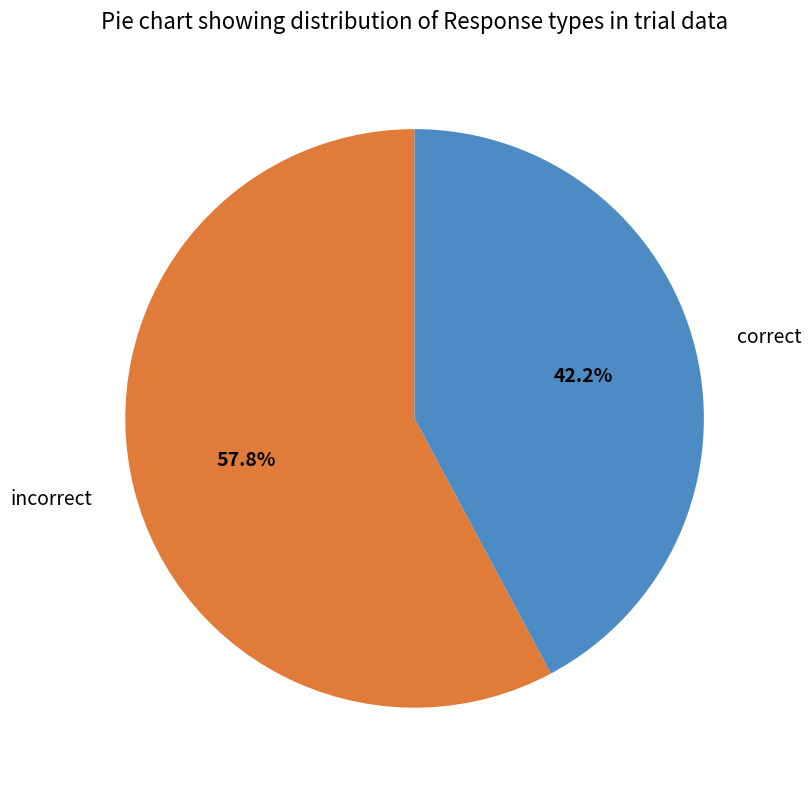

To the nearest percent, what is the difference between the largest and smallest slice percentages?

16%